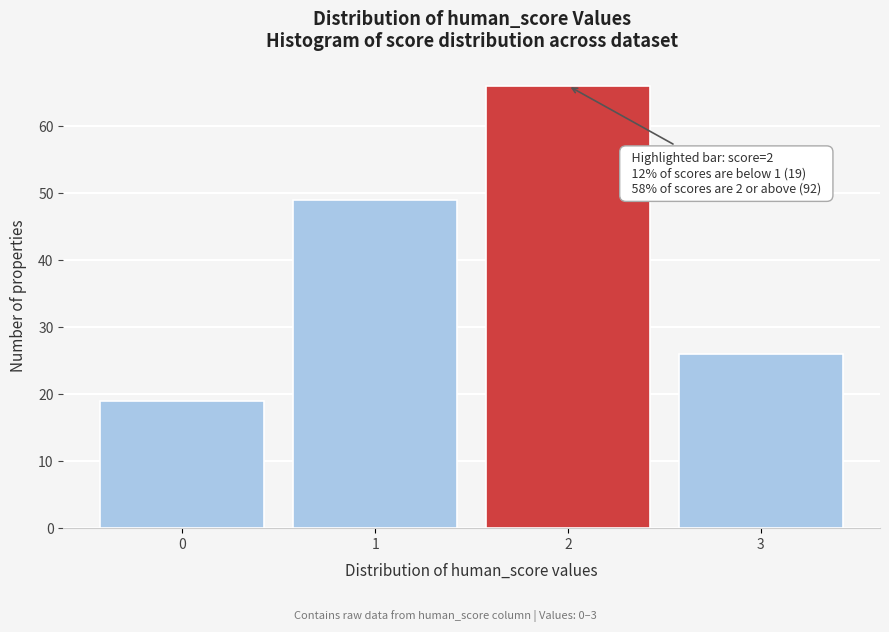

Reading left to right, list all the values displayed in this chart.

0=19	1=49	2=66	3=26